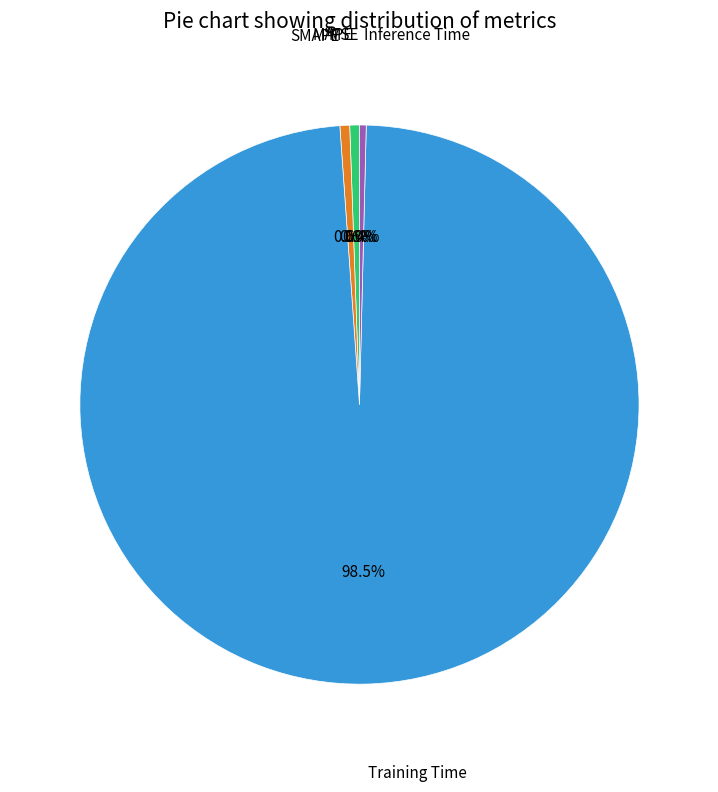

Does any single category account for the majority?

Yes